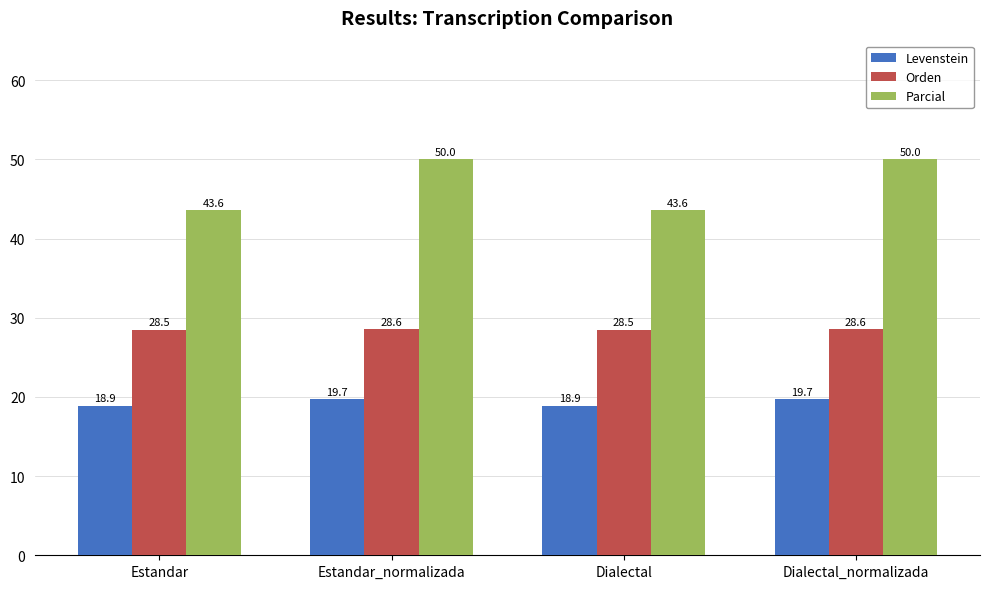

What is the value of the Orden bar at the 3rd from the left?

28.5